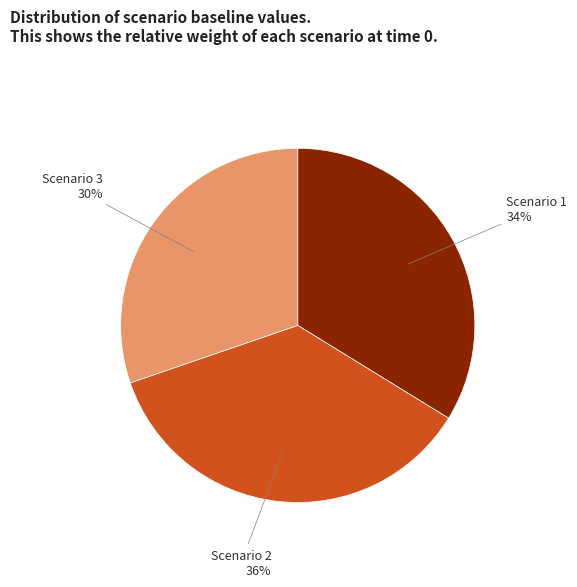

Combined, do Scenario 3 and Scenario 1 account for over 50%?

Yes